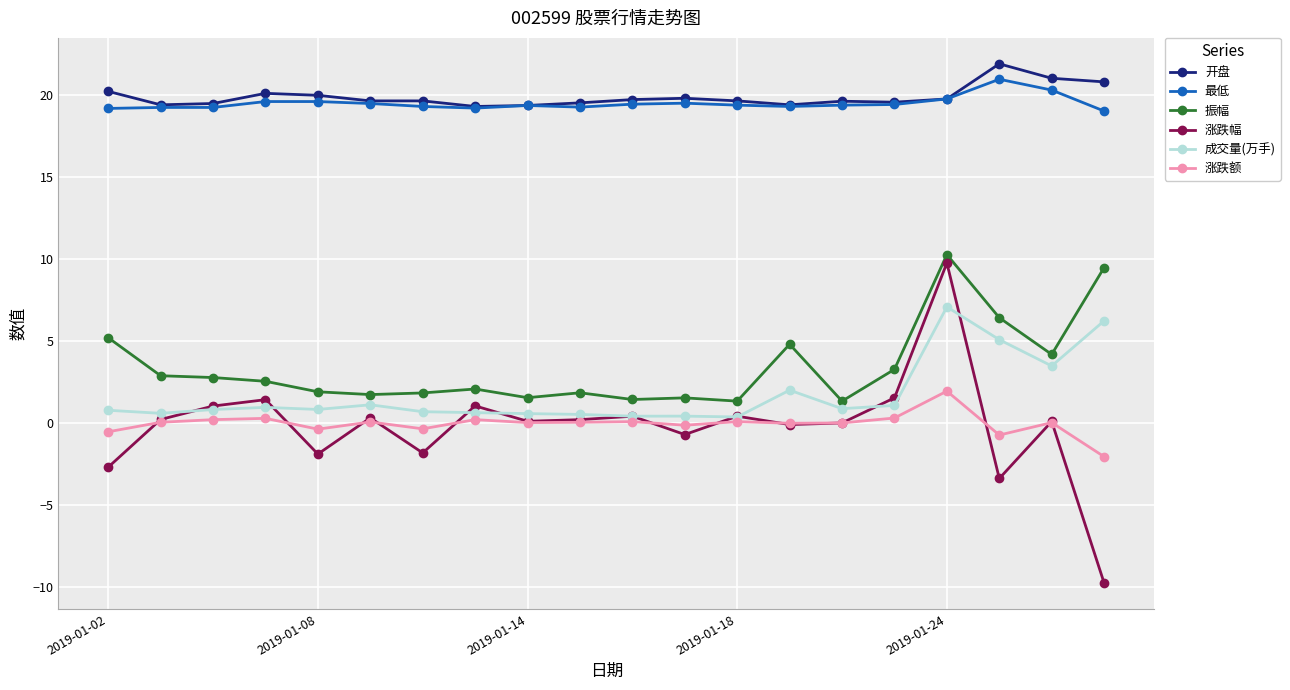

How many data points does each series have?

20